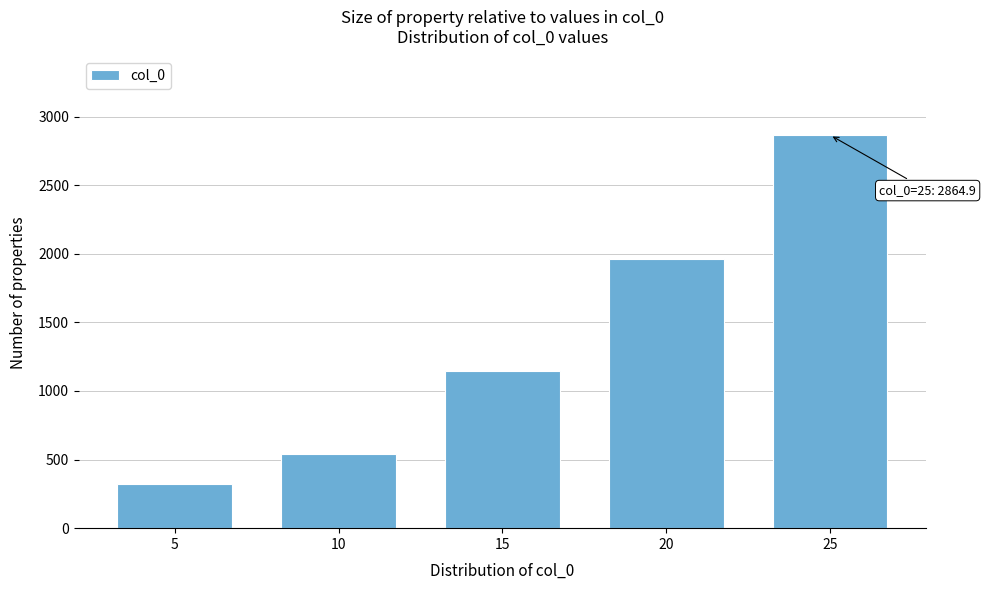

Reading left to right, extract all data points from this chart.

5=323.6	10=537.9	15=1143.1	20=1960.6	25=2864.9